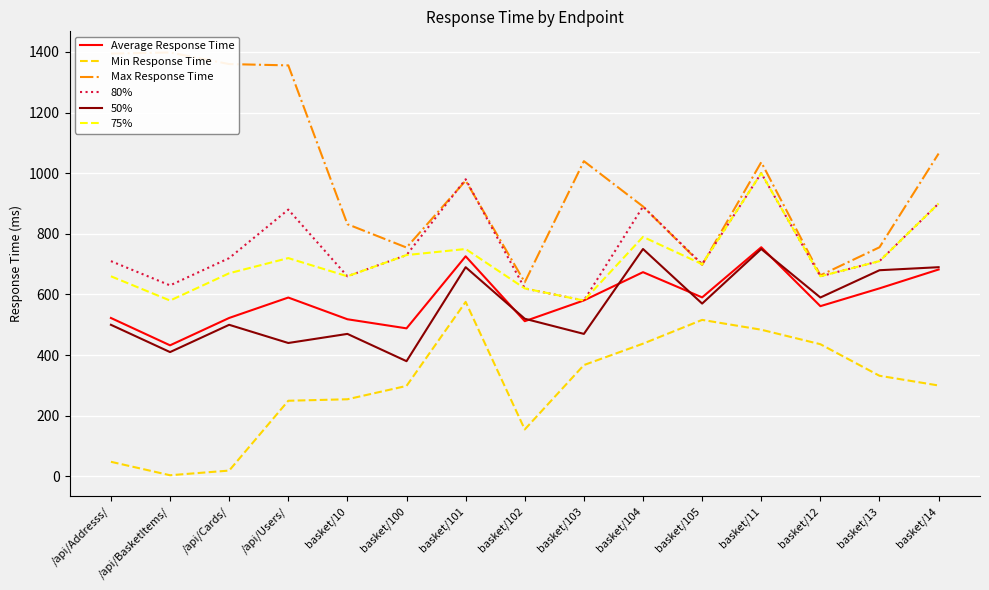

Between /api/Addresss/ and /api/Cards/, which is larger?

/api/Cards/